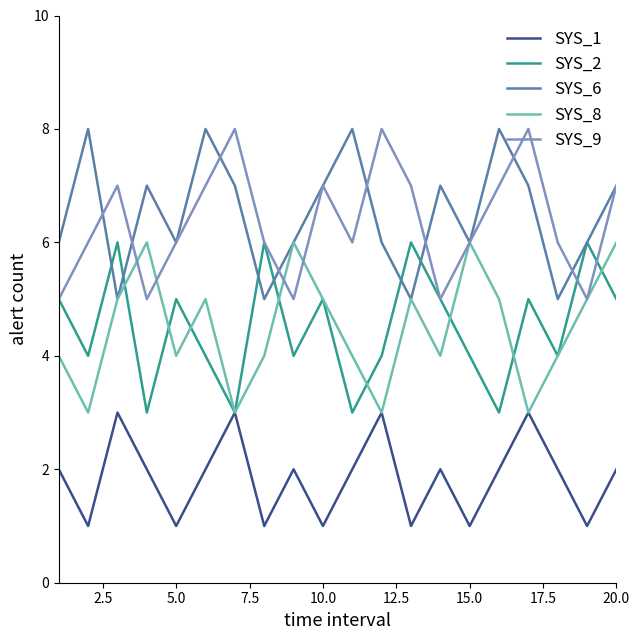

Reading left to right, what are all the values shown in this chart?

SYS_1: 2	1	3	2	1	2	3	1	2	1	2	3	1	2	1	2	3	2	1	2
SYS_2: 5	4	6	3	5	4	3	6	4	5	3	4	6	5	4	3	5	4	6	5
SYS_6: 6	8	5	7	6	8	7	5	6	7	8	6	5	7	6	8	7	5	6	7
SYS_8: 4	3	5	6	4	5	3	4	6	5	4	3	5	4	6	5	3	4	5	6
SYS_9: 5	6	7	5	6	7	8	6	5	7	6	8	7	5	6	7	8	6	5	7